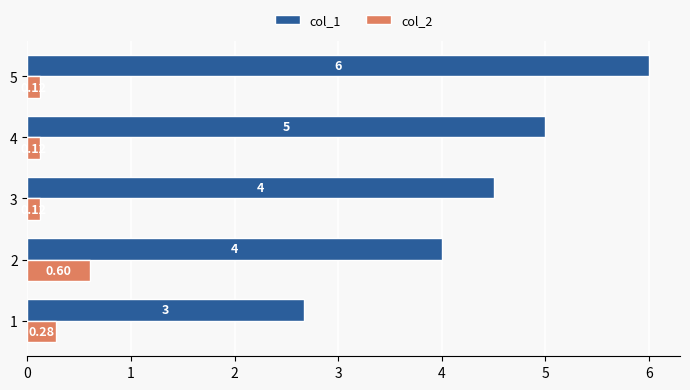

Rank the series by their maximum value, from highest to lowest.

col_1, col_2